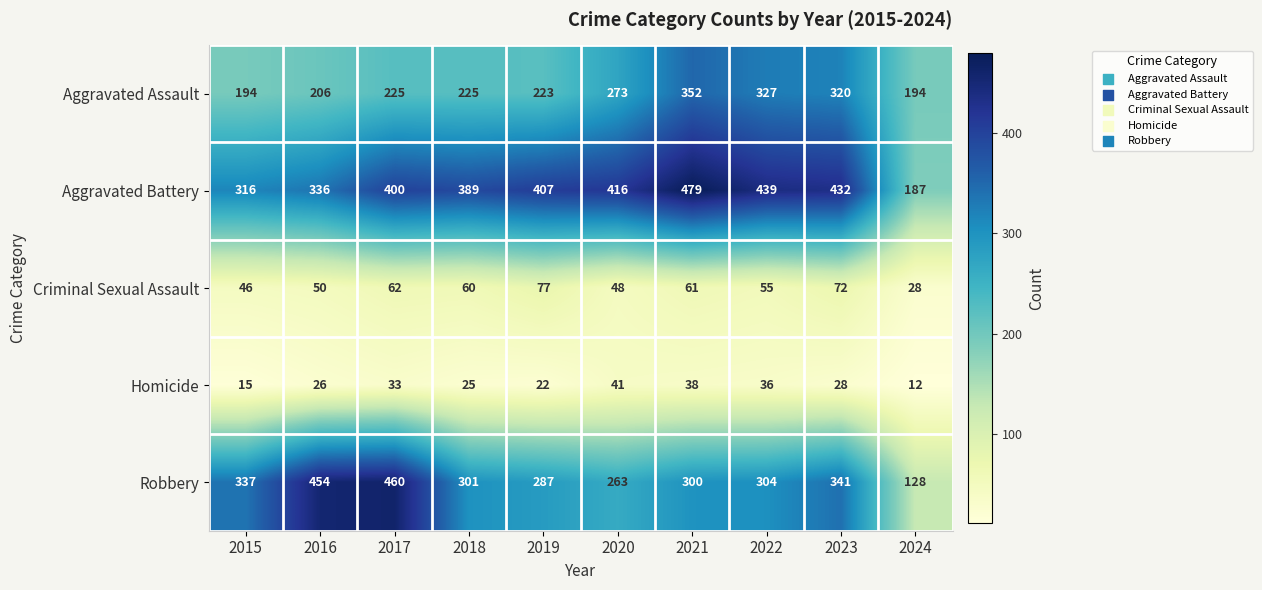

What is the sum of the Aggravated Battery values at 2024 and 2022?

626